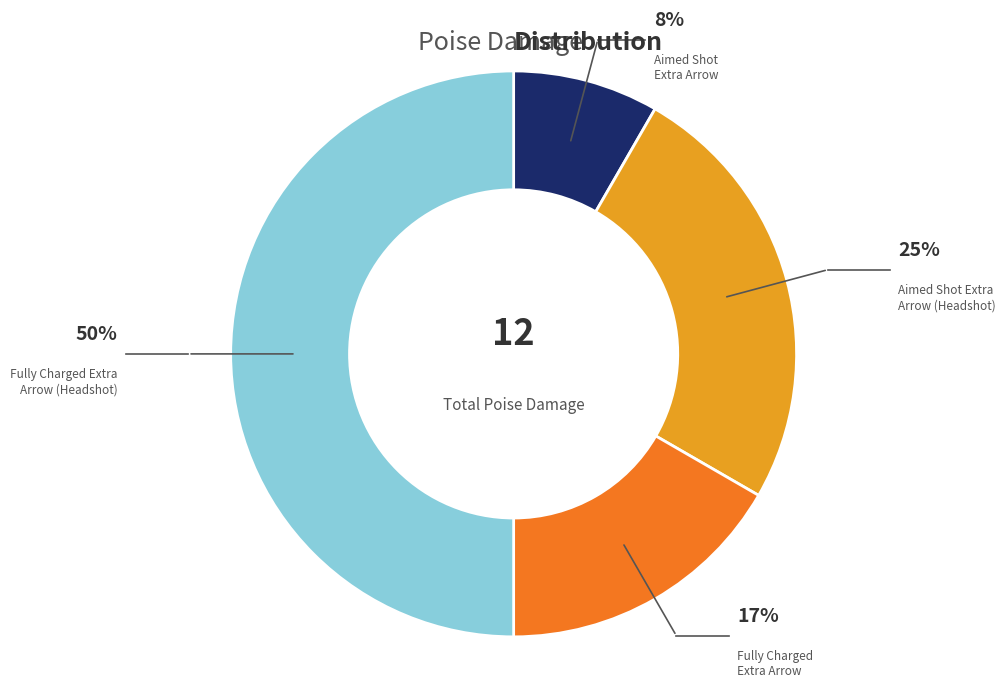

What percentage is the Fully Charged Extra Arrow slice, to the nearest percent?

17%